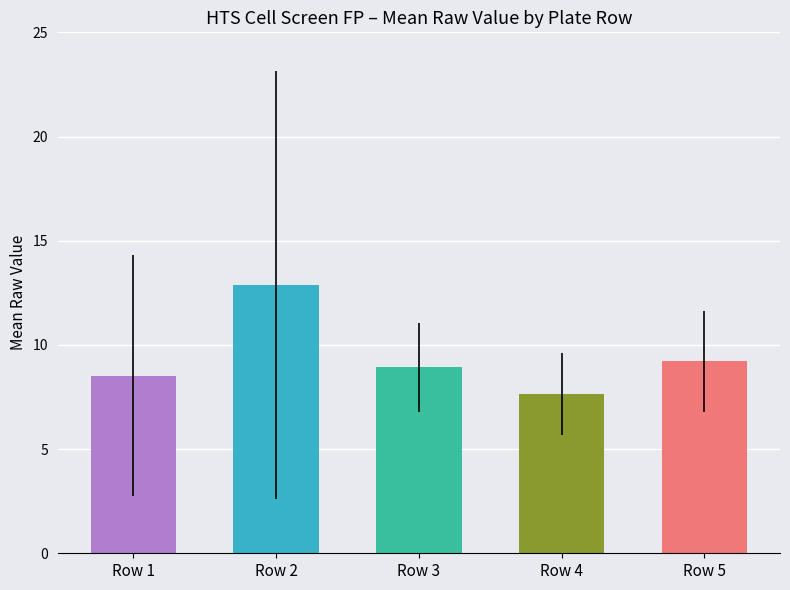

At which category does the chart reach its minimum across all series?

Row 4